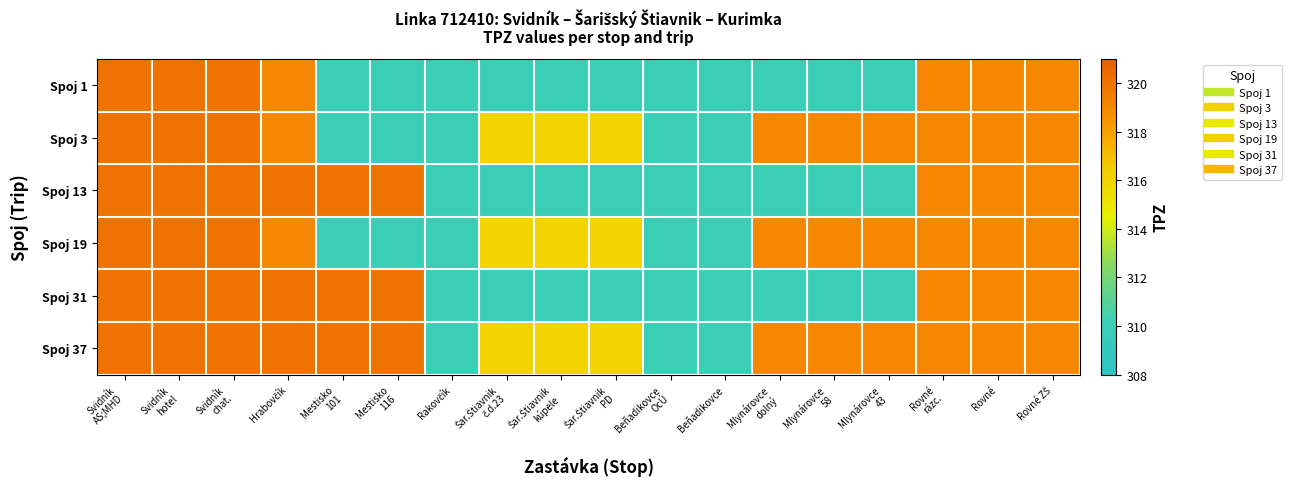

Which category has the highest value across all series?

Svidník
AS;MHD